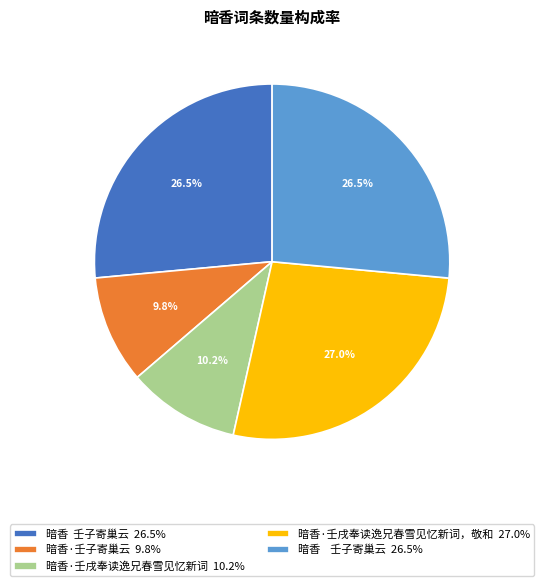

Does any single category account for the majority?

No